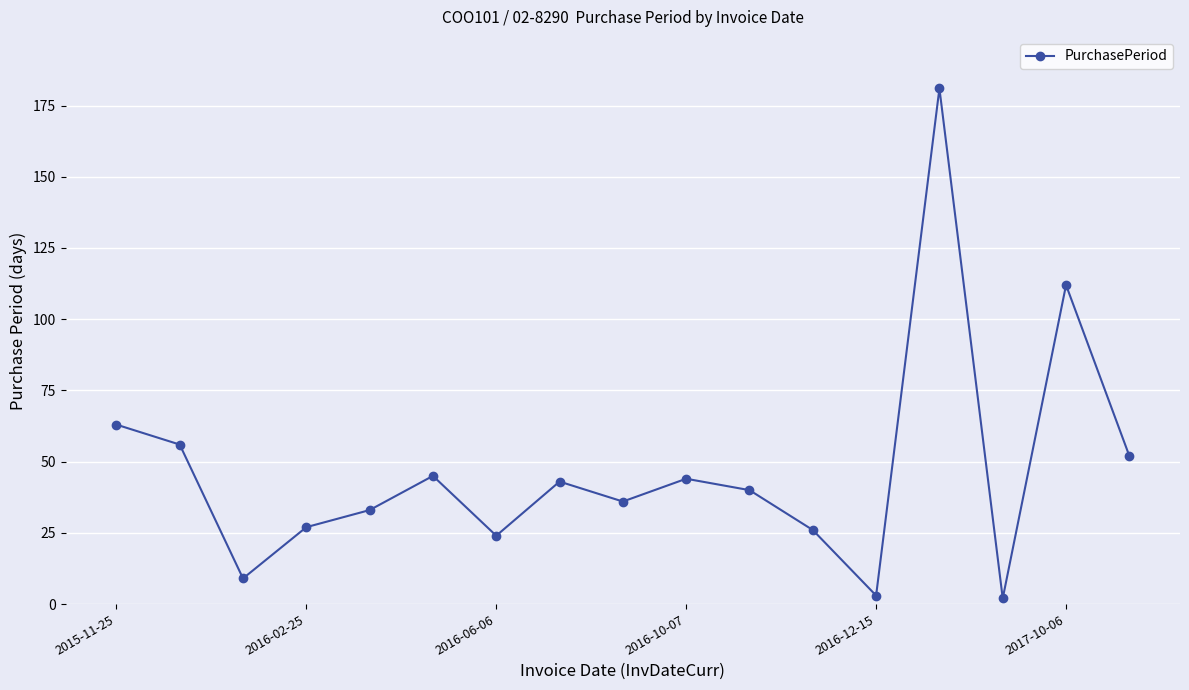

What is the difference between the maximum and minimum values?

179